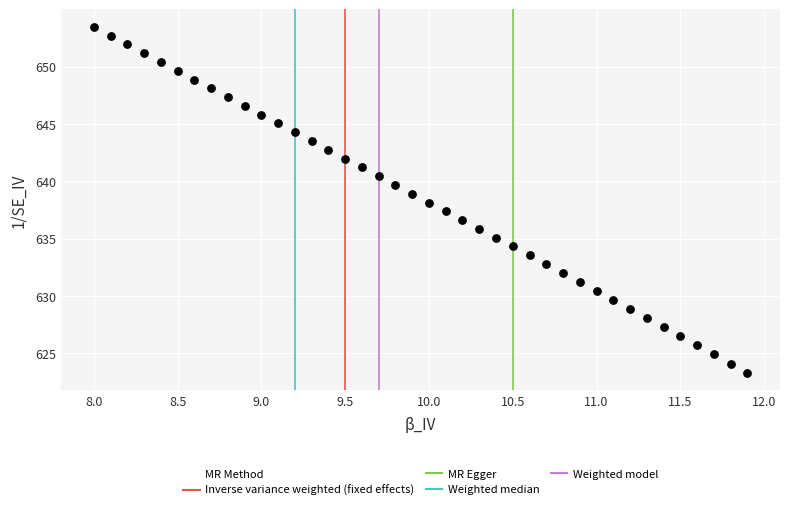

What is the range of Y values (max minus min)?

30.2